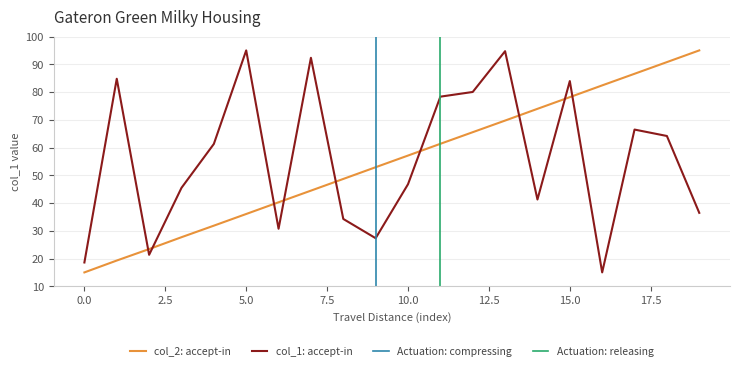

Does the chart have visible grid lines?

Yes